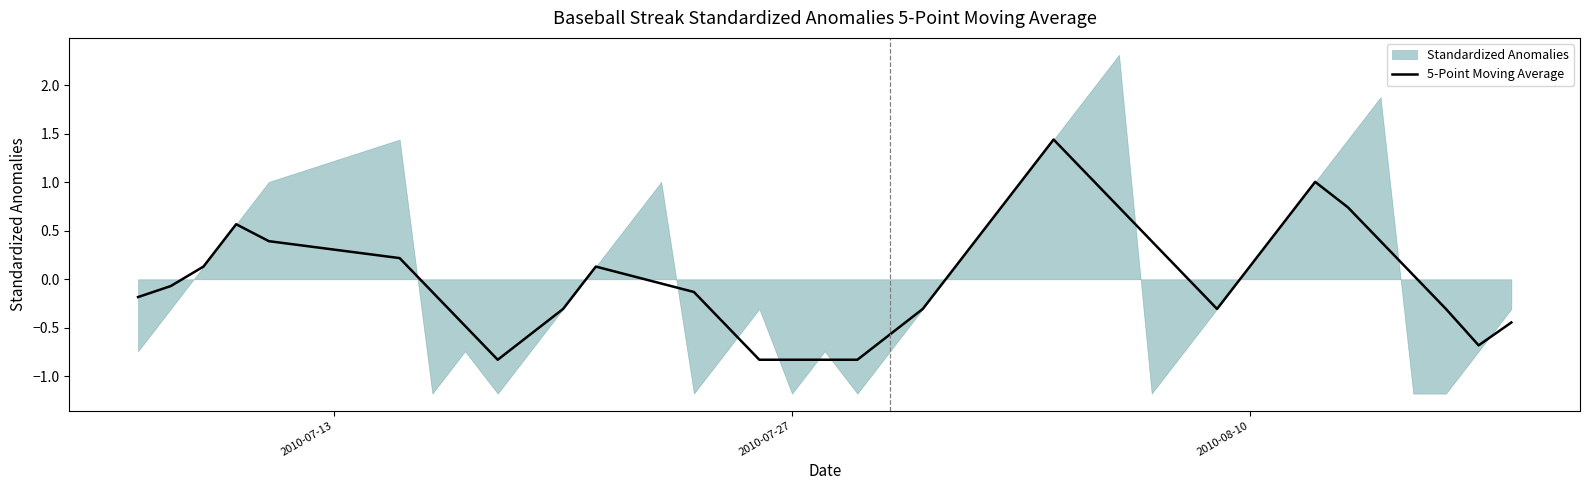

Reading left to right, what are all the values shown in this chart?

-0.2	-0.1	0.1	0.6	0.4	0.2	-0.1	-0.5	-0.8	-0.6	-0.3	0.1	0.0	-0.0	-0.1	-0.5	-0.8	-0.8	-0.8	-0.8	-0.6	-0.3	0.1	0.6	1.0	1.4	1.1	0.7	0.4	0.0	-0.3	0.1	0.6	1.0	0.7	0.4	0.0	-0.3	-0.7	-0.4